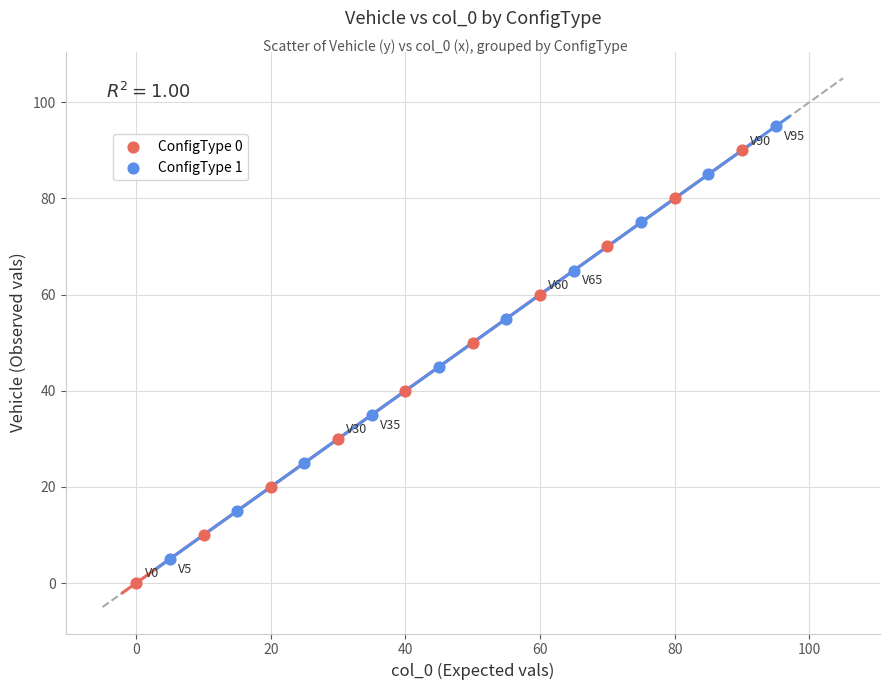

Which series contains the lowest Y value?

ConfigType 0